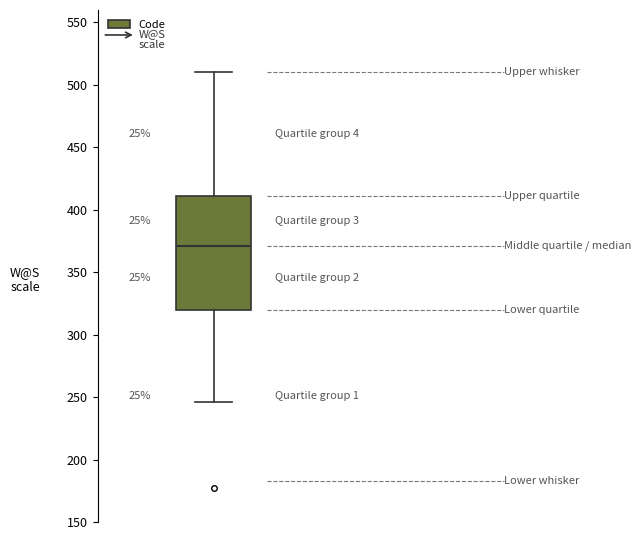

Transcribe this box plot: give where the median line is, the range the box spans, and where the two whiskers end, as read against the y-axis. The values are not printed on the chart, so give them approximately, as read against the axis.

median 370, box 320 to 410, whiskers 245 to 510